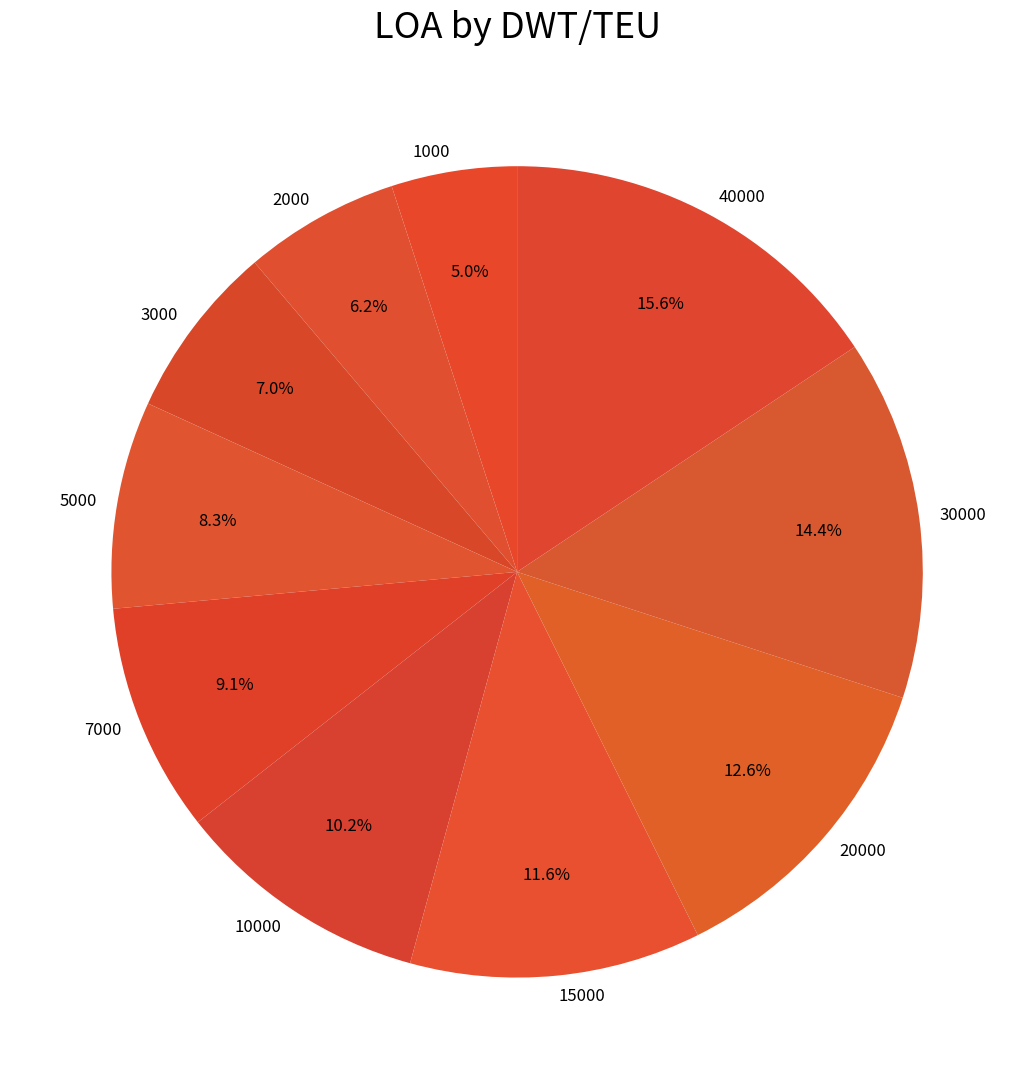

What percentage is NOT represented by 30000?

85.6%